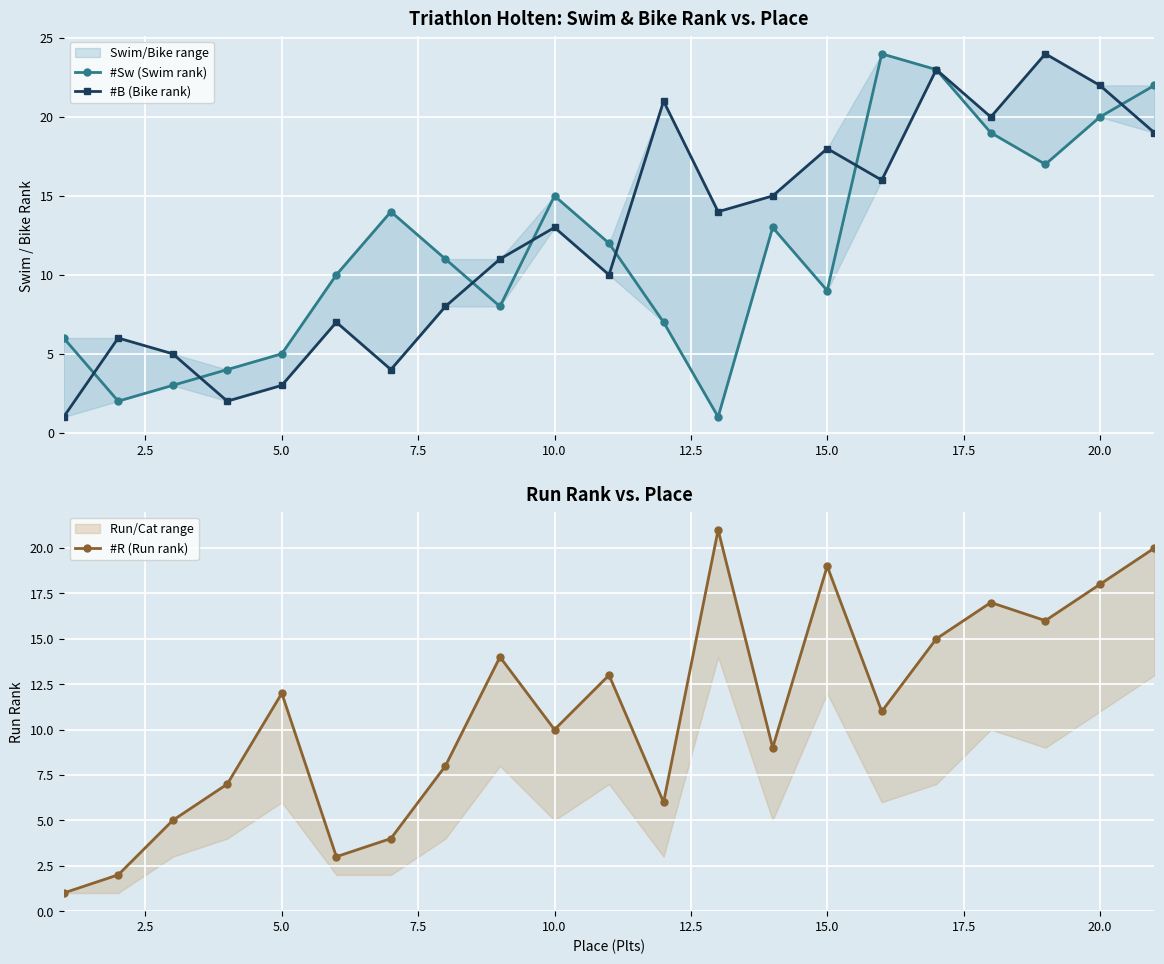

Which series has the largest total across all categories?

#B (Bike rank)